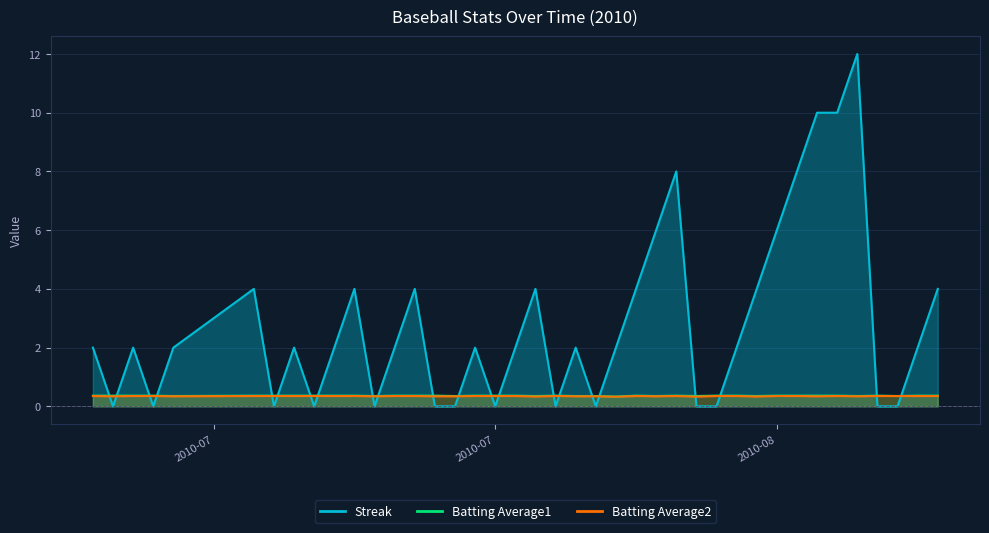

At 2010-07-23, list the series in order from largest to smallest.

Streak, Batting Average1, Batting Average2